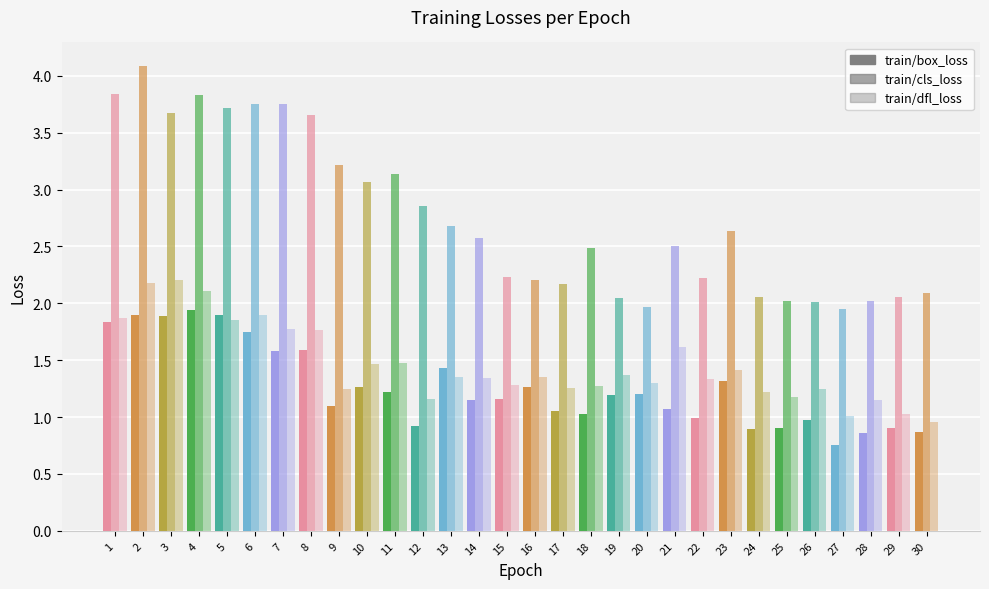

At how many categories does at least one series exceed 1?

30